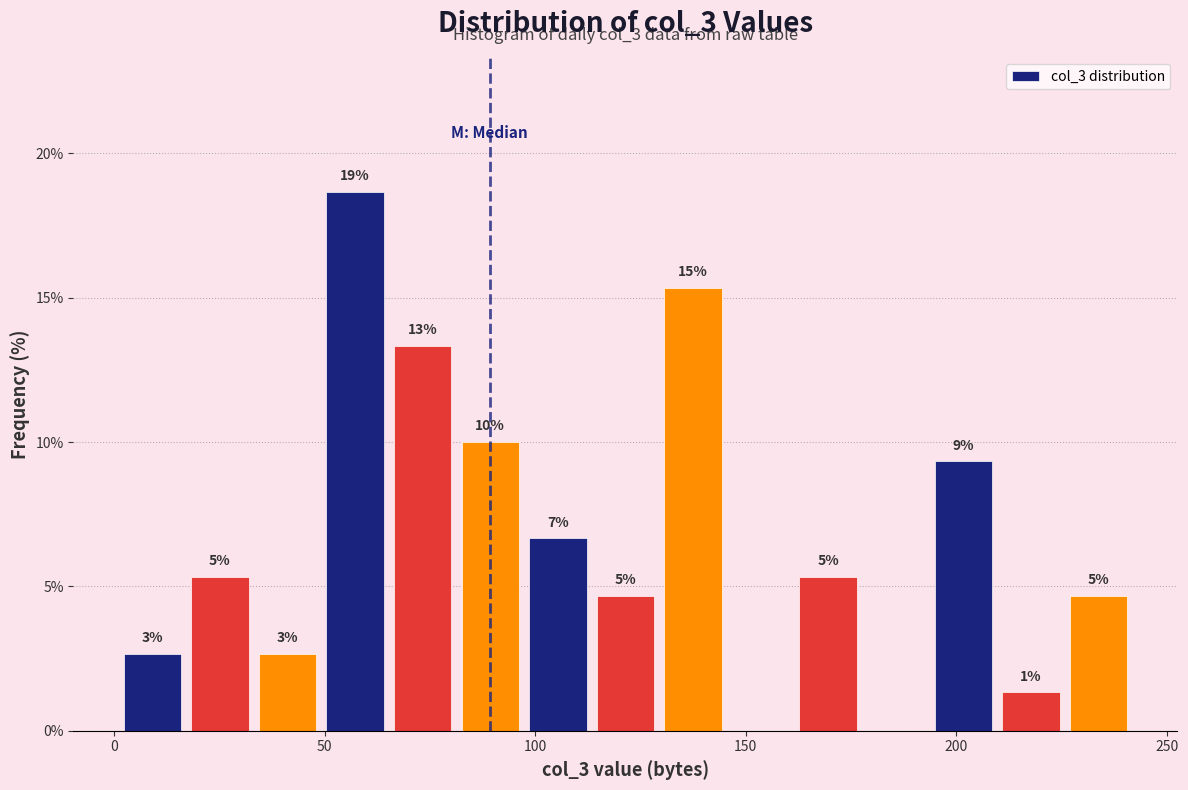

Read against the x-axis, roughly where is the centre of the tallest bar?

55